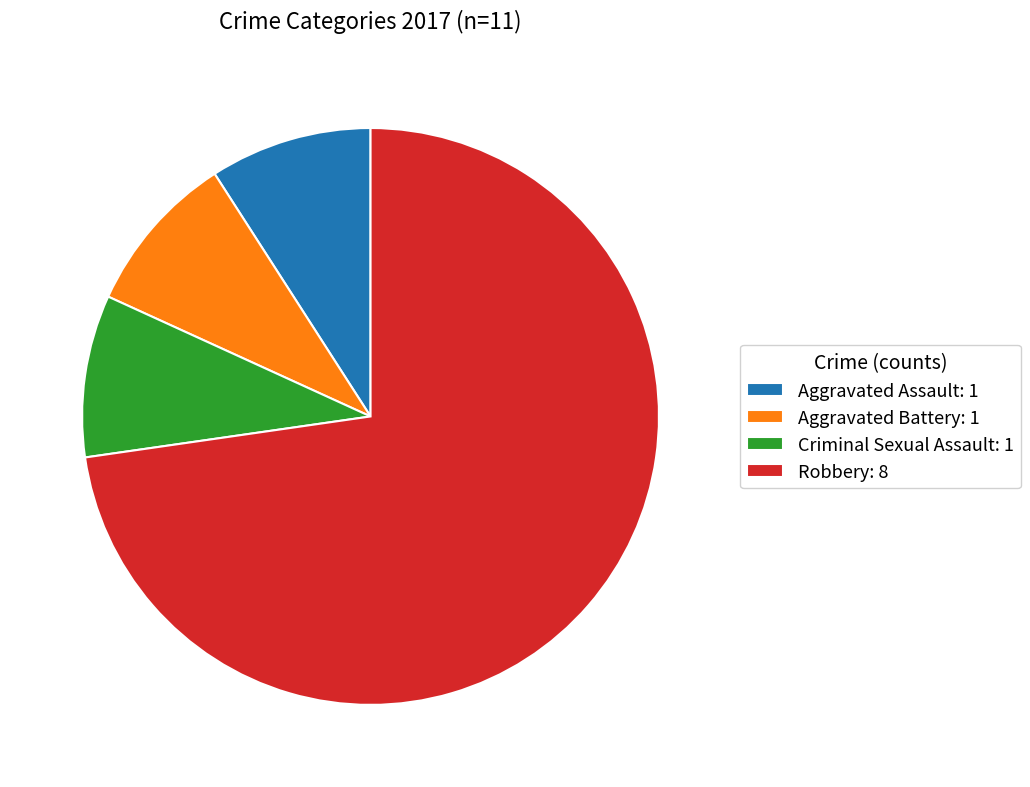

True or false: Aggravated Assault: 1 accounts for 17% of the total.

False